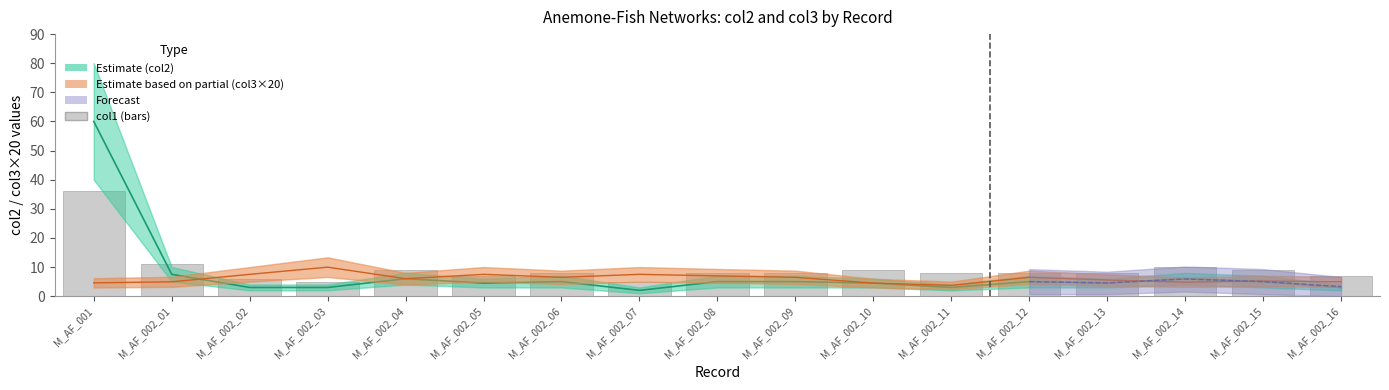

What is the sum of the col2 (Estimate upper) values at M_AF_002_07 and M_AF_002_04?

8.0